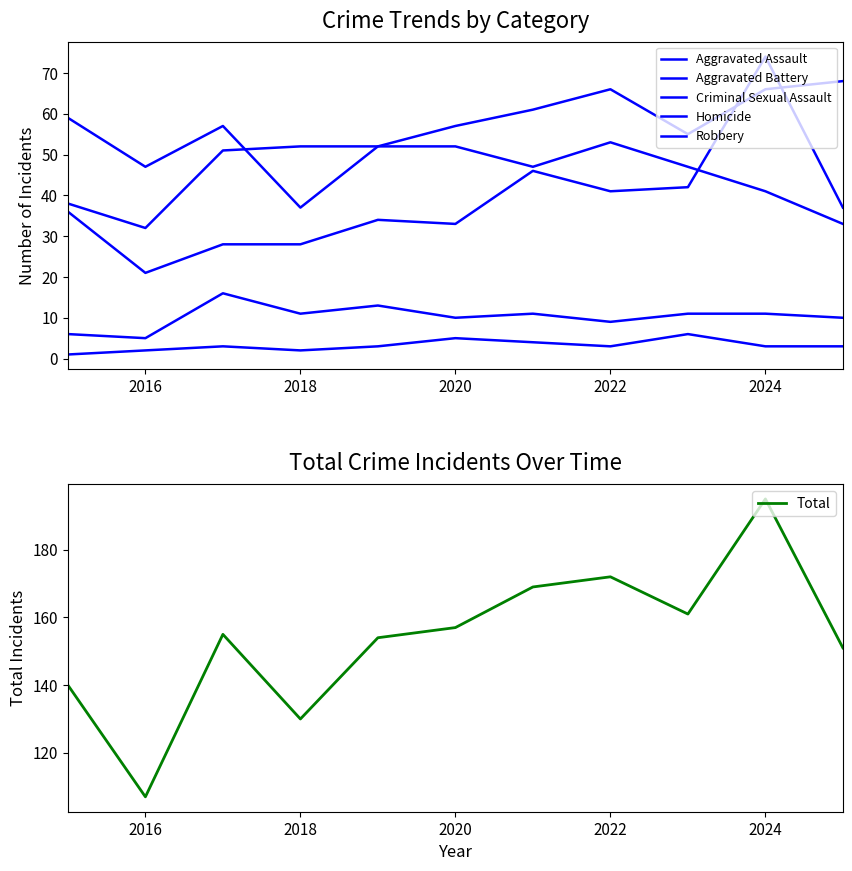

What is the value of the Aggravated Assault point at the 10th from the left?

74